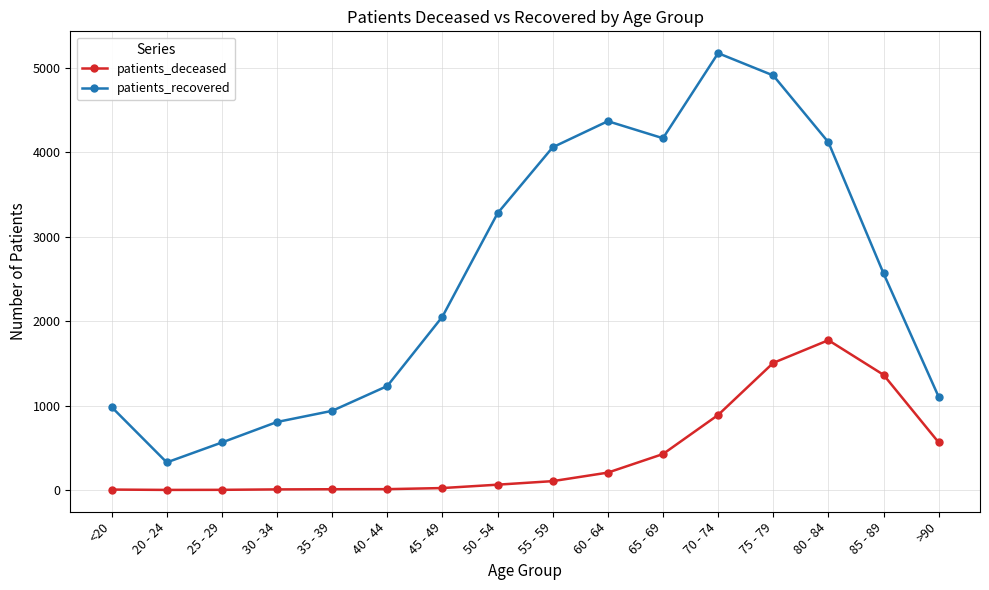

In patients_deceased, how many points are lower than both neighbors (excluding endpoints)?

1